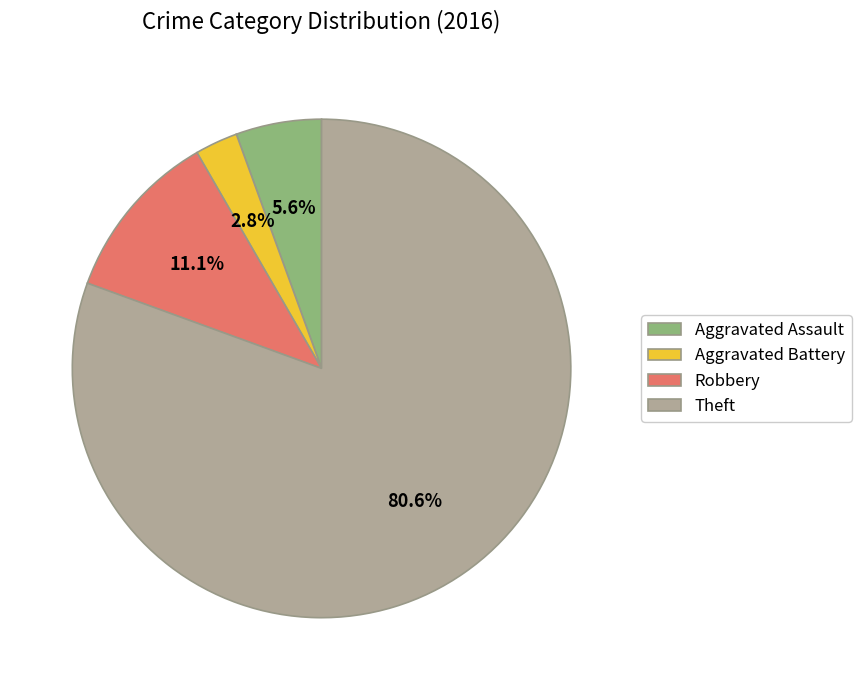

Between Aggravated Assault and Aggravated Battery, which is larger?

Aggravated Assault